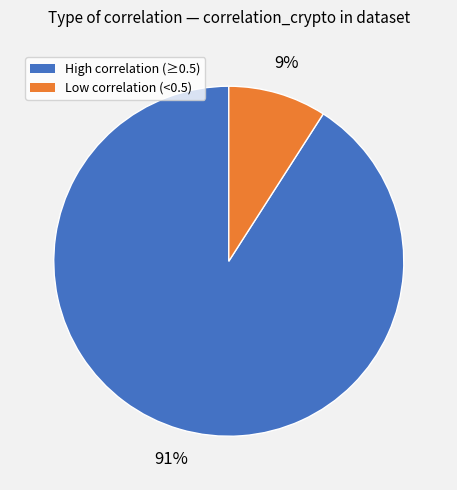

To the nearest percent, what percentage of the pie is High correlation (≥0.5)?

91%